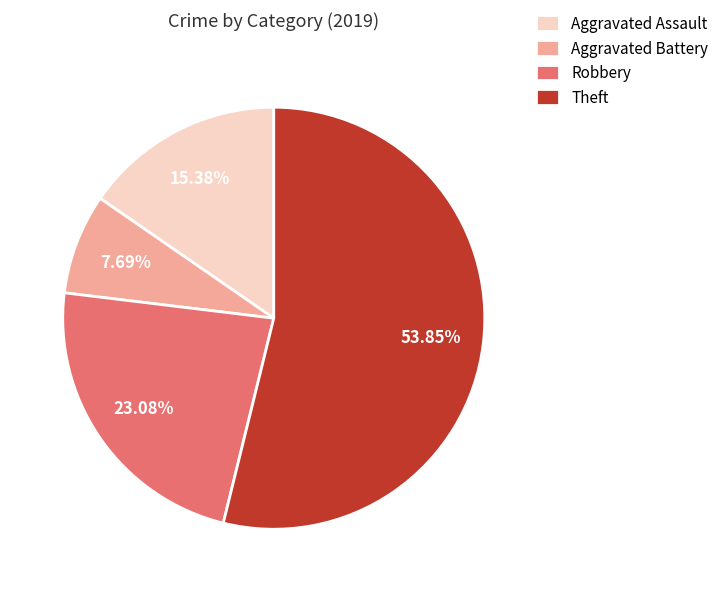

To the nearest percent, what portion does Aggravated Assault represent?

15%